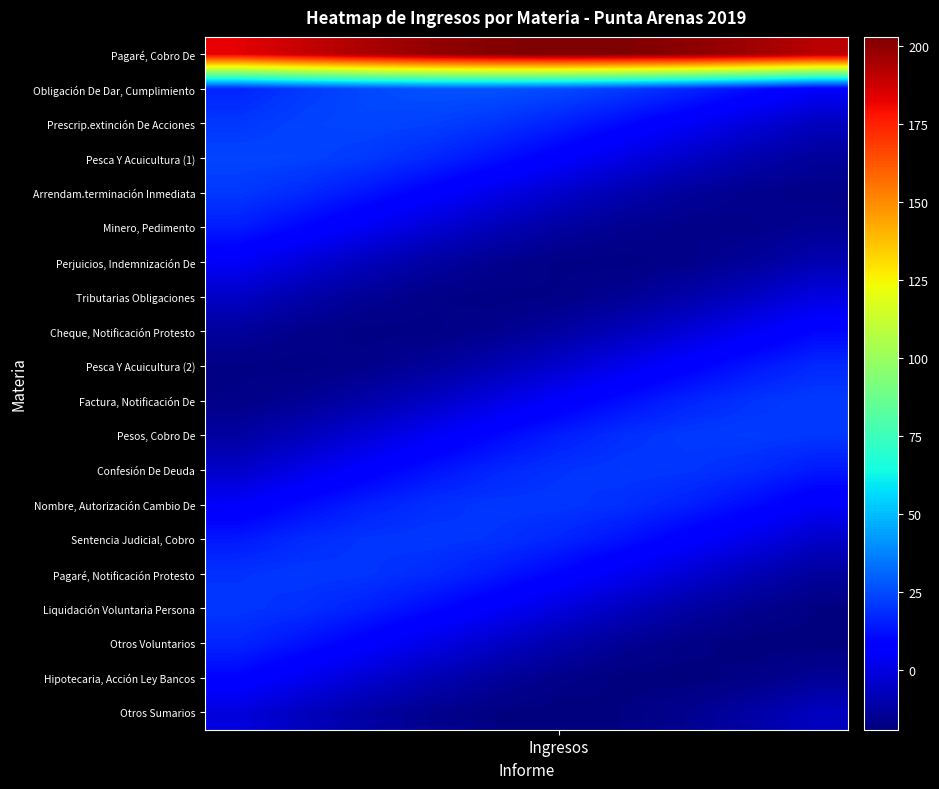

Reading left to right, what are all the values shown in this chart?

Pagaré, Cobro De: 183.0	188.9	194.3	198.7	201.6	202.9	202.5	200.3	196.5	191.5
Obligación De Dar, Cumplimiento: 16.6	21.3	24.8	26.7	26.8	25.2	21.9	17.3	11.8	5.8
Prescrip.extinción De Acciones: 20.8	23.3	24.0	22.9	20.2	16.0	10.7	4.8	-1.1	-6.6
Pesca Y Acuicultura (1): 23.9	23.5	21.3	17.5	12.5	6.8	0.8	-4.9	-9.8	-13.4
Arrendam.terminación Inmediata: 21.2	17.9	13.3	7.8	1.8	-4.0	-9.2	-13.4	-16.0	-17.0
Minero, Pedimento: 15.0	9.7	3.8	-2.1	-7.6	-12.1	-15.3	-16.9	-16.6	-14.7
Perjuicios, Indemnización De: 4.8	-1.2	-6.9	-11.8	-15.4	-17.6	-17.9	-16.5	-13.5	-9.0
Tributarias Obligaciones: -5.0	-10.2	-14.4	-17.0	-18.0	-17.2	-14.6	-10.6	-5.5	0.3
Cheque, Notificación Protesto: -13.1	-16.3	-17.9	-17.6	-15.7	-12.1	-7.3	-1.6	4.3	10.1
Pesca Y Acuicultura (2): -17.6	-17.9	-16.5	-13.5	-9.0	-3.6	2.3	8.2	13.6	17.9
Factura, Notificación De: -17.2	-14.6	-10.6	-5.5	0.3	6.3	11.9	16.6	20.0	21.8
Pesos, Cobro De: -12.1	-7.3	-1.6	4.3	10.1	15.1	19.0	21.4	22.0	20.8
Confesión De Deuda: -4.6	1.3	7.2	12.6	16.9	19.8	21.0	20.4	18.1	14.3
Nombre, Autorización Cambio De: 5.3	10.9	15.6	19.0	20.8	20.8	19.0	15.7	11.0	5.5
Sentencia Judicial, Cobro: 14.1	18.0	20.4	21.0	19.8	17.0	12.7	7.4	1.5	-4.4
Pagaré, Notificación Protesto: 19.8	21.0	20.4	18.1	14.3	9.2	3.5	-2.5	-8.2	-13.0
Liquidación Voluntaria Persona: 20.8	19.0	15.7	11.0	5.5	-0.5	-6.3	-11.5	-15.6	-18.1
Otros Voluntarios: 17.0	12.7	7.4	1.5	-4.4	-9.9	-14.4	-17.5	-18.9	-18.6
Hipotecaria, Acción Ley Bancos: 9.2	3.5	-2.5	-8.2	-13.0	-16.6	-18.6	-18.9	-17.4	-14.2
Otros Sumarios: -0.5	-6.3	-11.5	-15.6	-18.1	-19.0	-18.1	-15.5	-11.4	-6.2